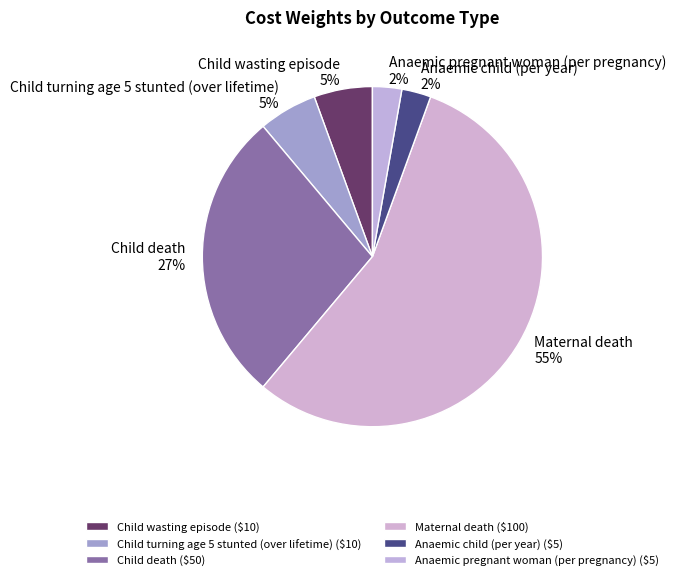

How many segments does this pie chart have?

6